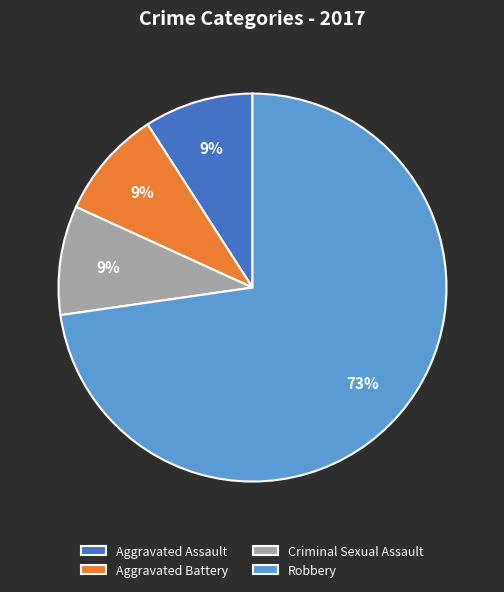

What is the largest slice in the pie chart?

Robbery